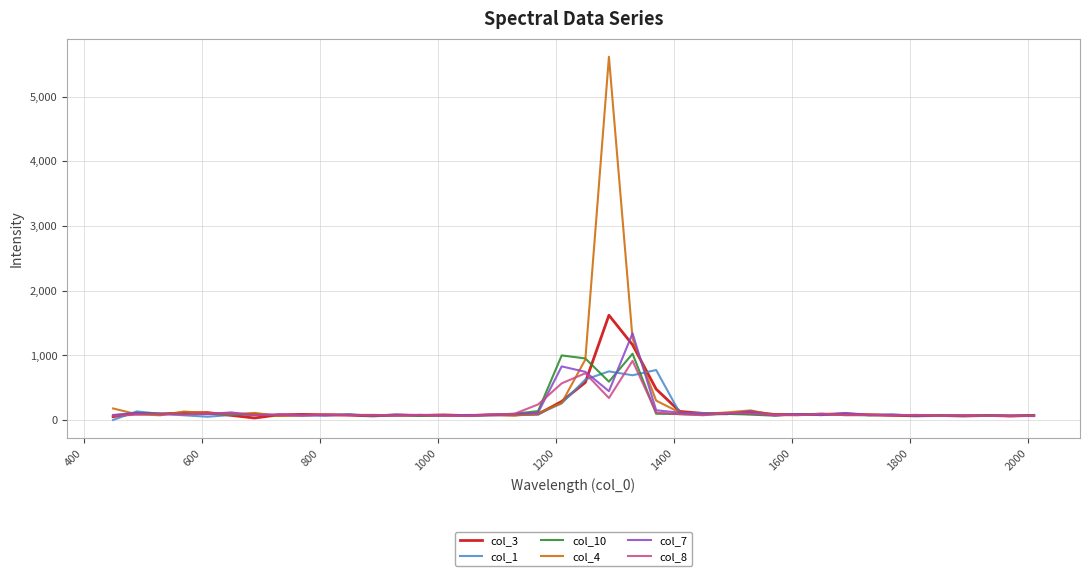

Which series has the widest spread of values?

col_4